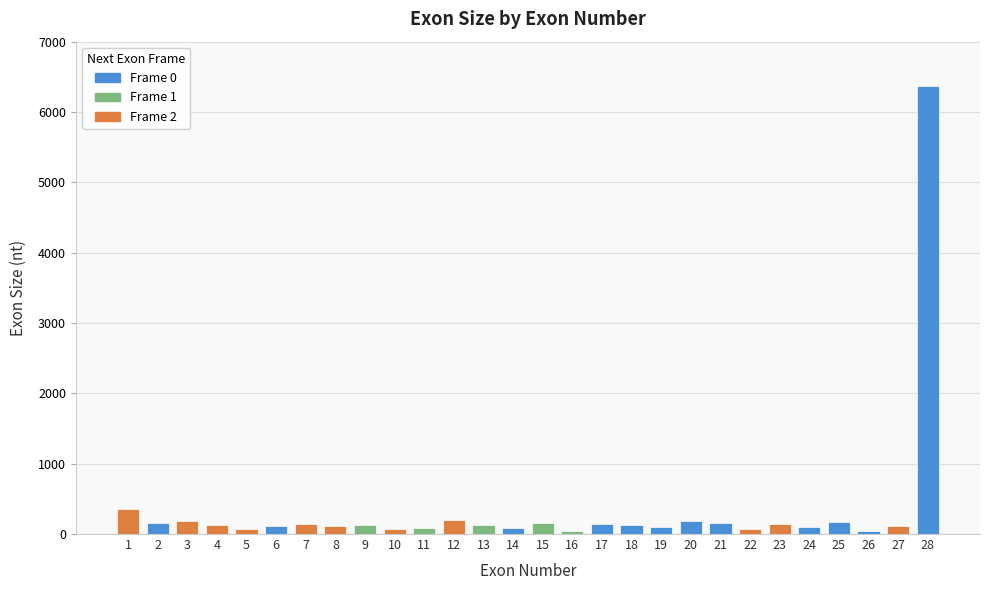

Reading left to right, transcribe all the data shown in this chart.

1=349	2=152	3=184	4=135	5=69	6=119	7=142	8=117	9=127	10=74	11=91	12=200	13=133	14=91	15=158	16=39	17=142	18=123	19=99	20=186	21=156	22=76	23=147	24=98	25=168	26=48	27=109	28=6373